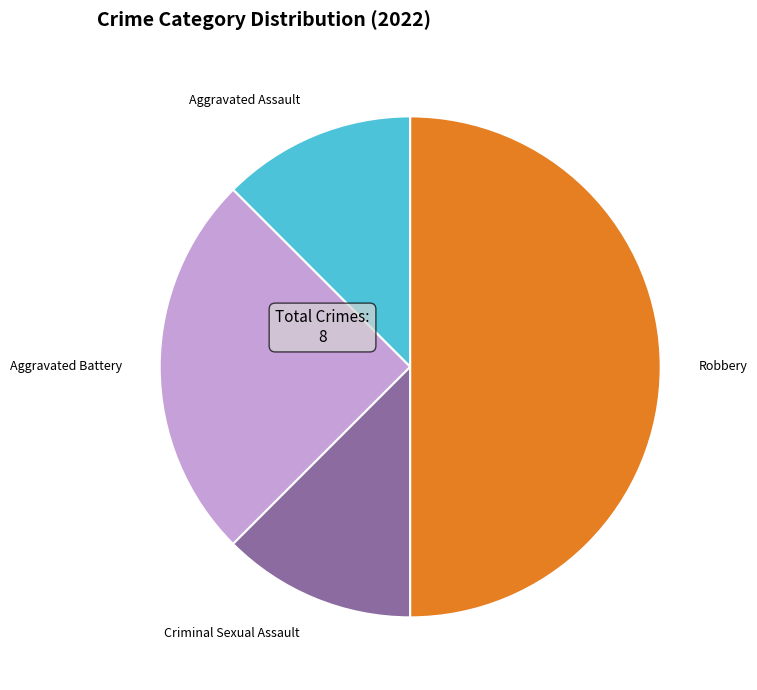

Is the sum of Criminal Sexual Assault and Robbery greater than half?

Yes